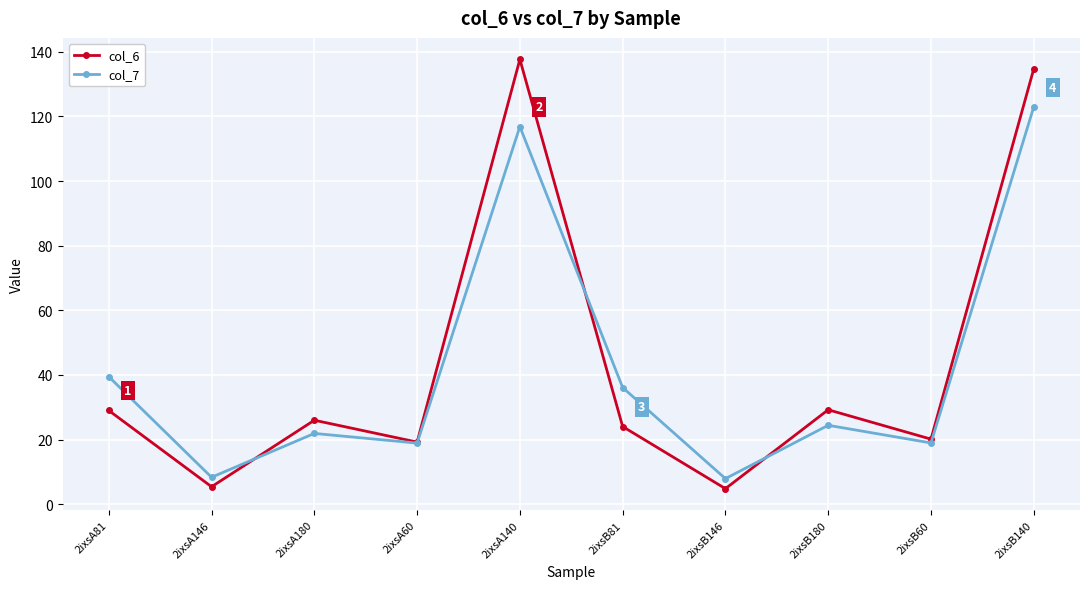

What is the difference between the maximum and minimum values in the col_6 series?

132.8